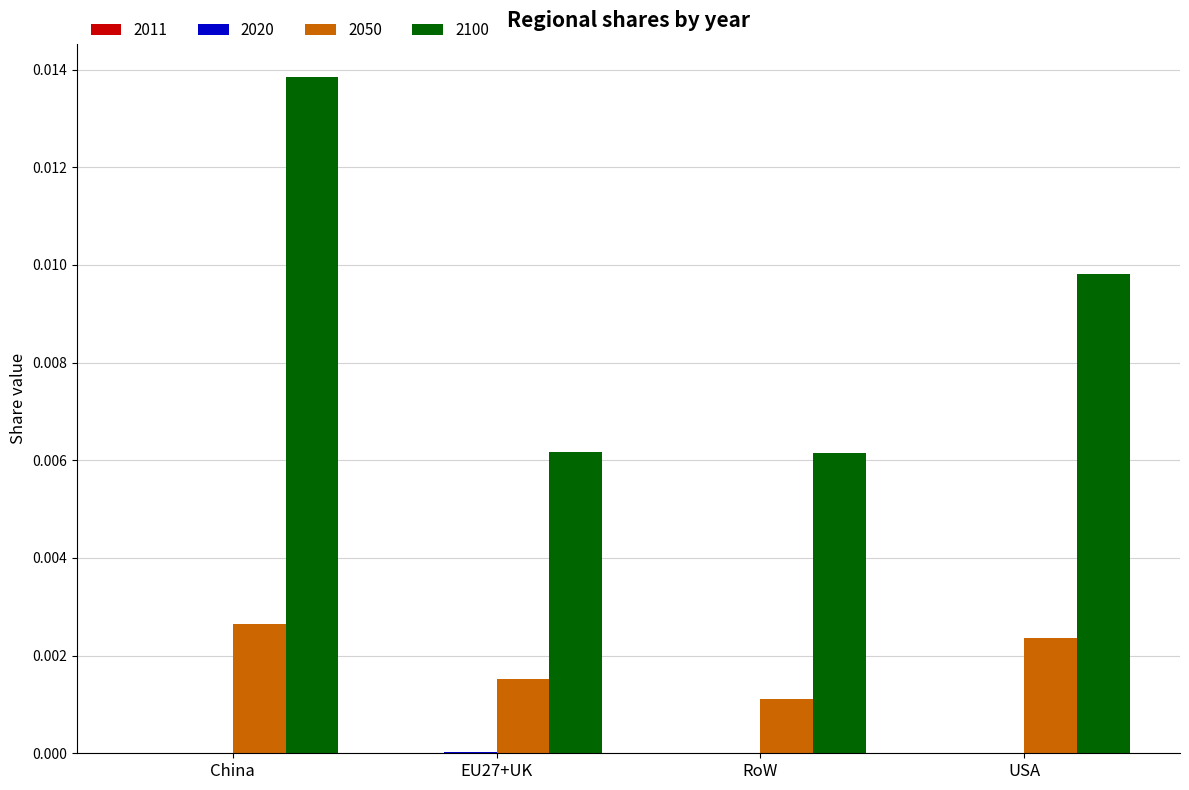

Which series changed the most between RoW and USA?

2100